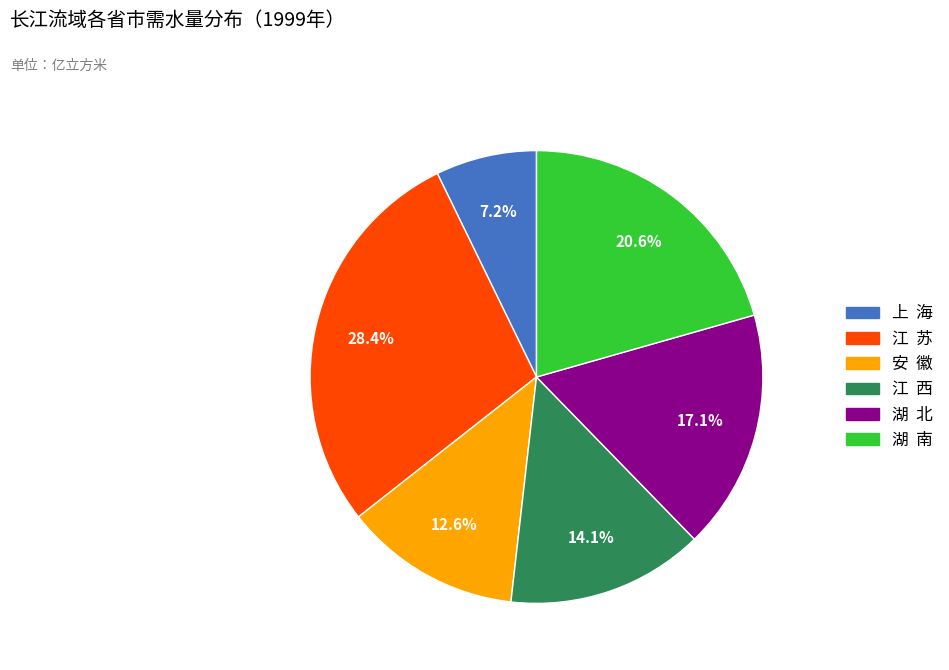

Approximately how many times larger is the value at 江 西 compared to 湖 北?

0.8